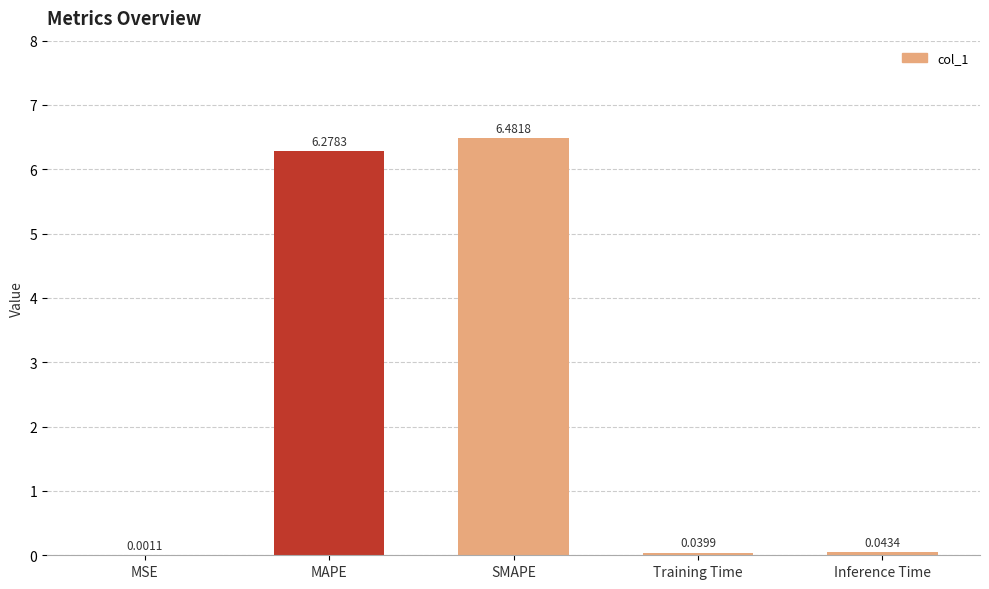

Does the chart contain stacked bars?

No